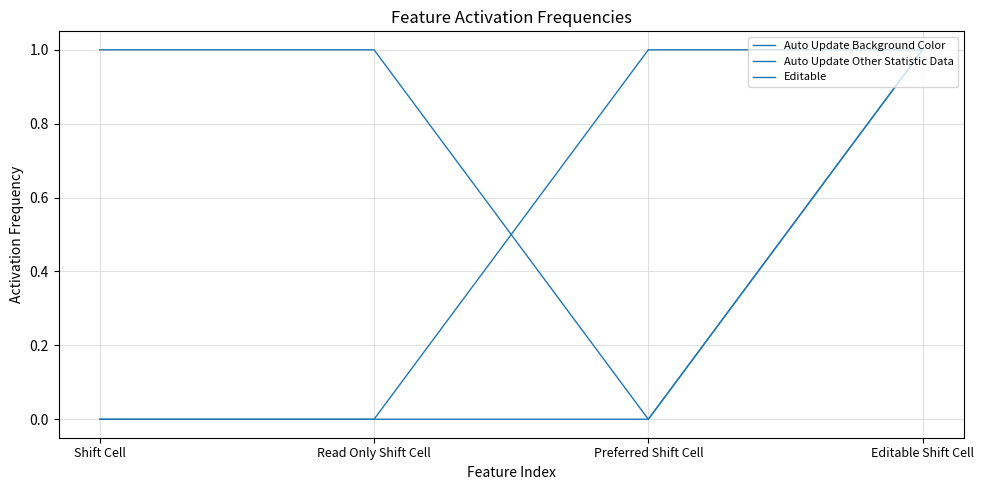

The value of Editable at Read Only Shift Cell is 0. True or false?

True